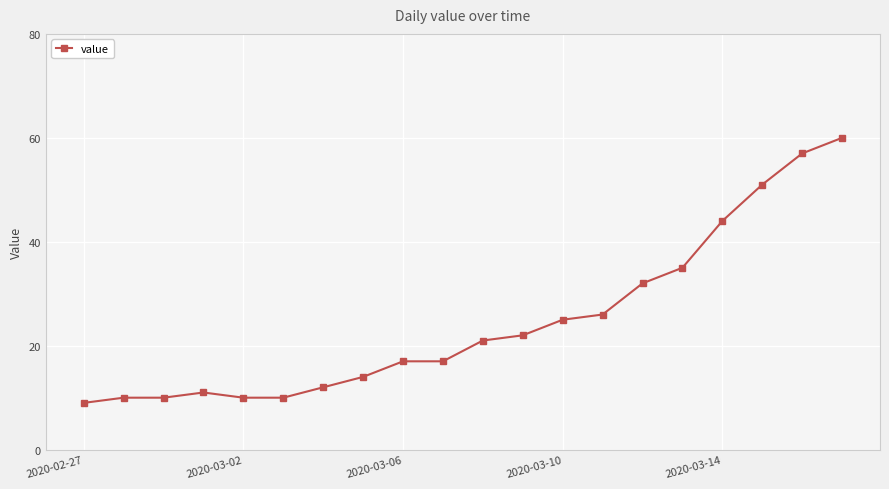

What is the difference between the maximum and minimum values?

51